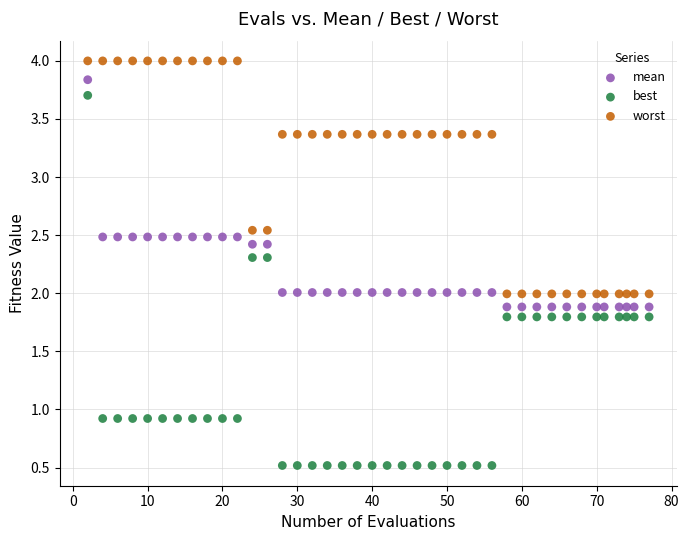

What are all the series names shown in the legend?

mean, best, worst